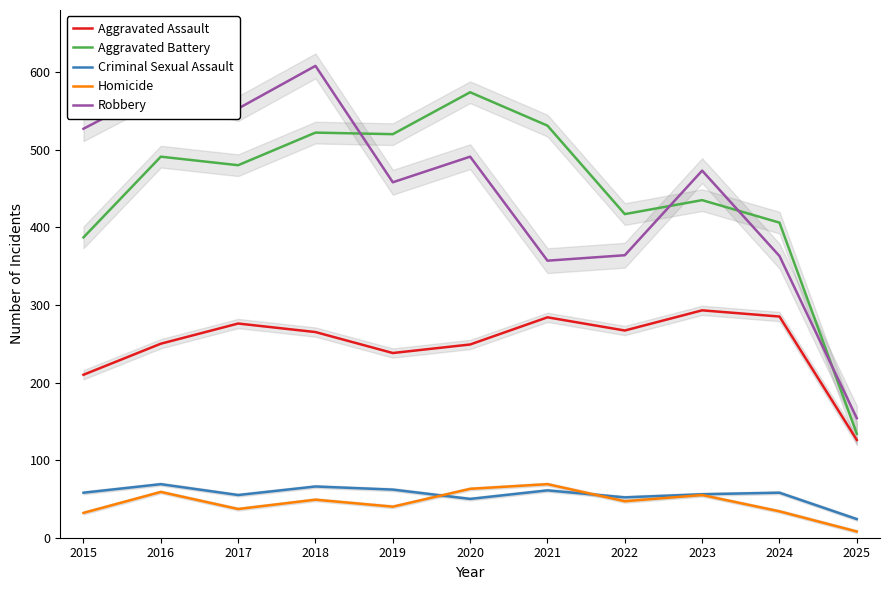

At 2021, list the series in order from largest to smallest.

Aggravated Battery, Robbery, Aggravated Assault, Homicide, Criminal Sexual Assault